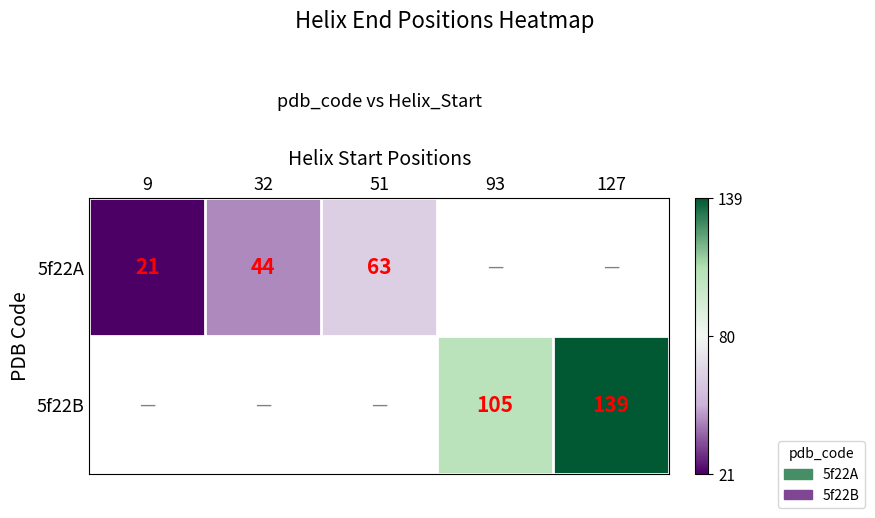

Is it true that 5f22A equals 39 at 51?

False